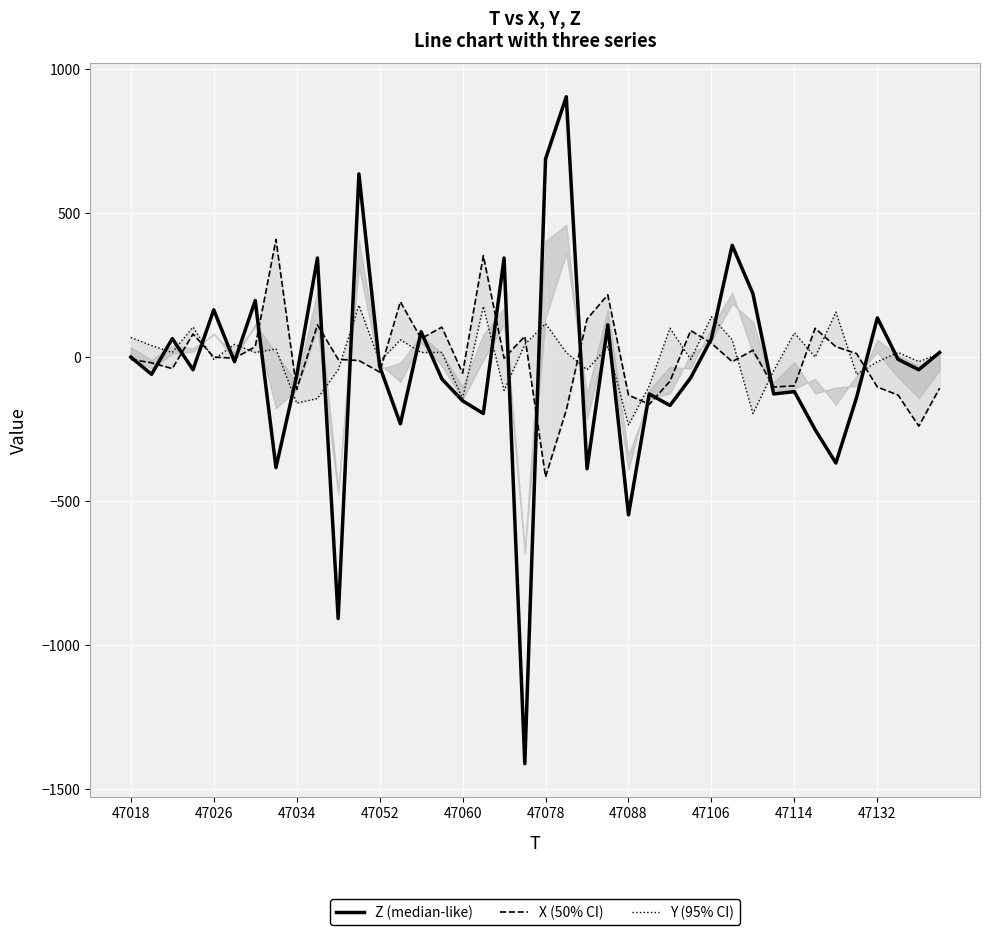

Count the number of categories in the chart.

40